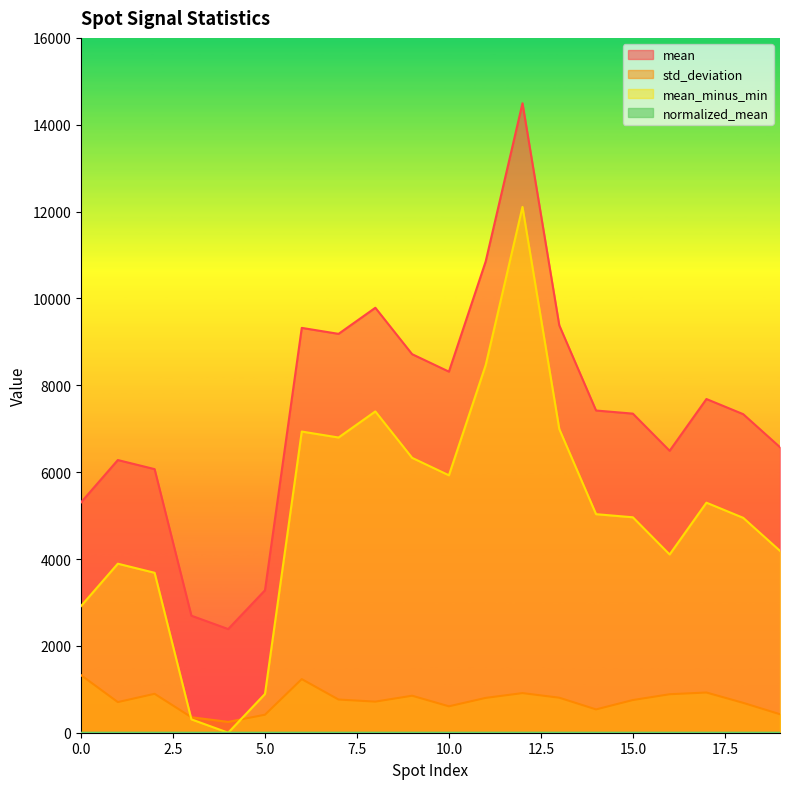

True or false: std_deviation and normalized_mean intersect in this chart.

True